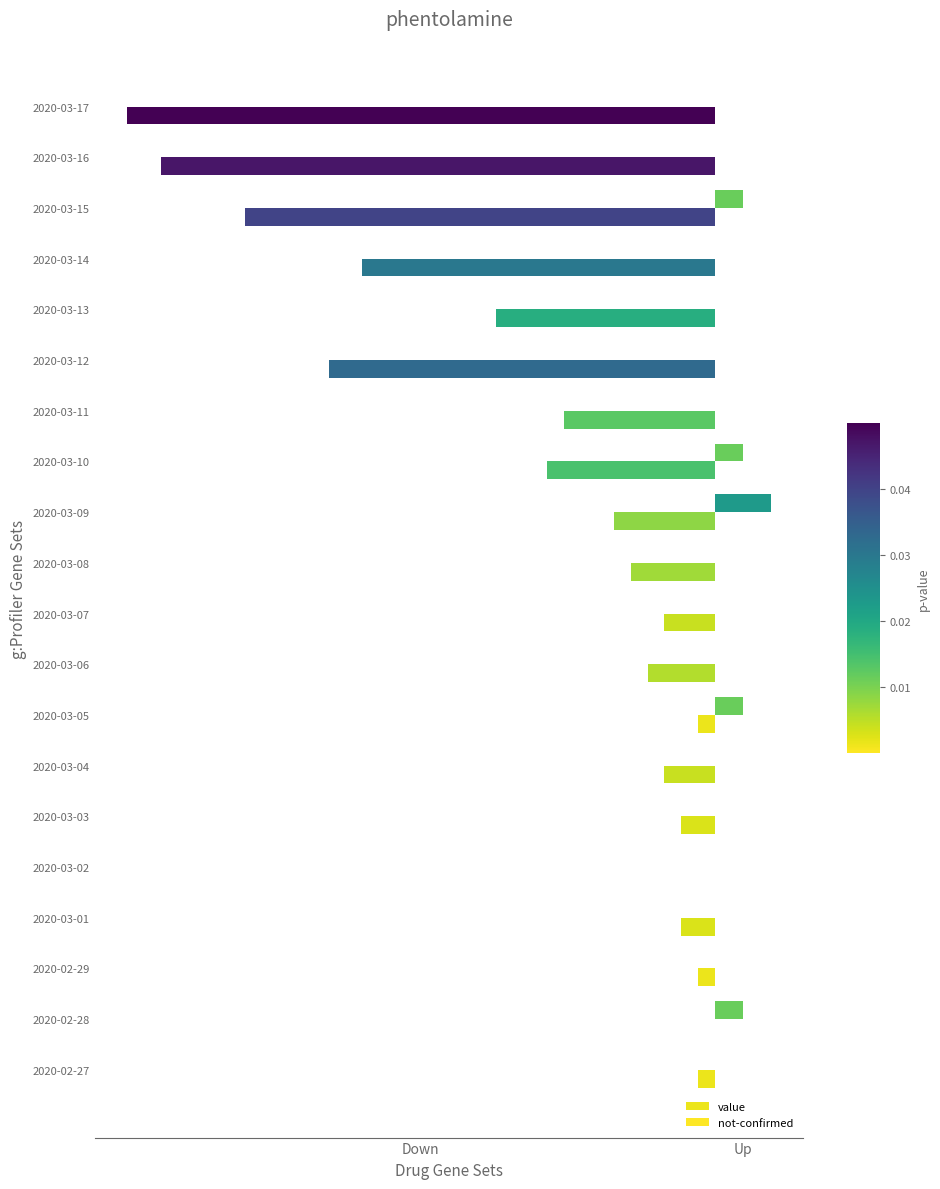

What are all the series names shown in the legend?

value, not-confirmed